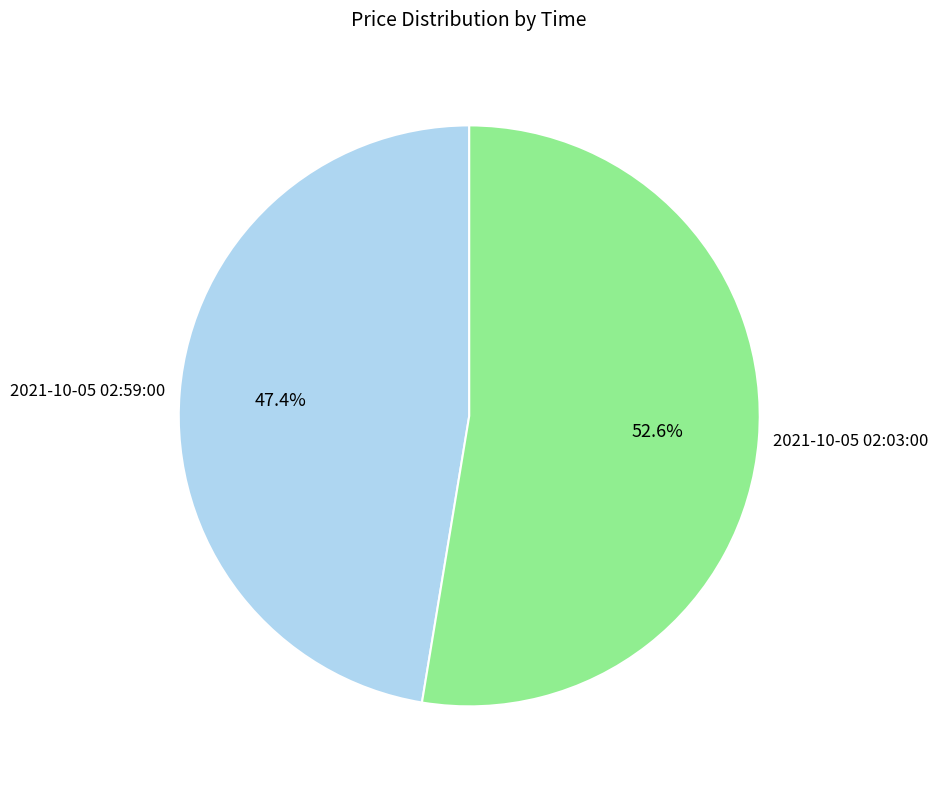

Does any single category account for the majority?

Yes